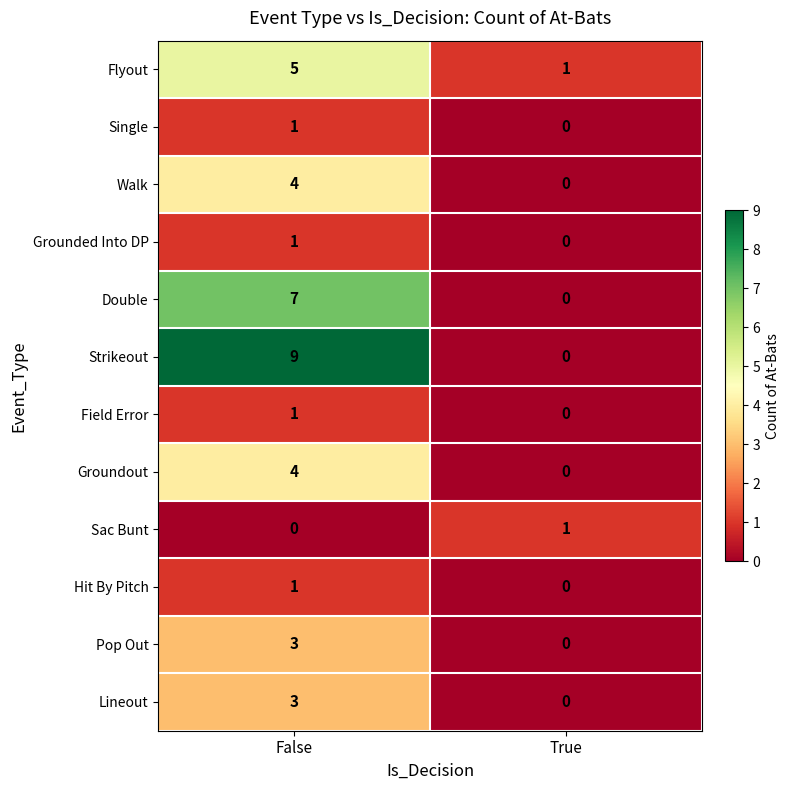

What is the total value across all series at False?

39